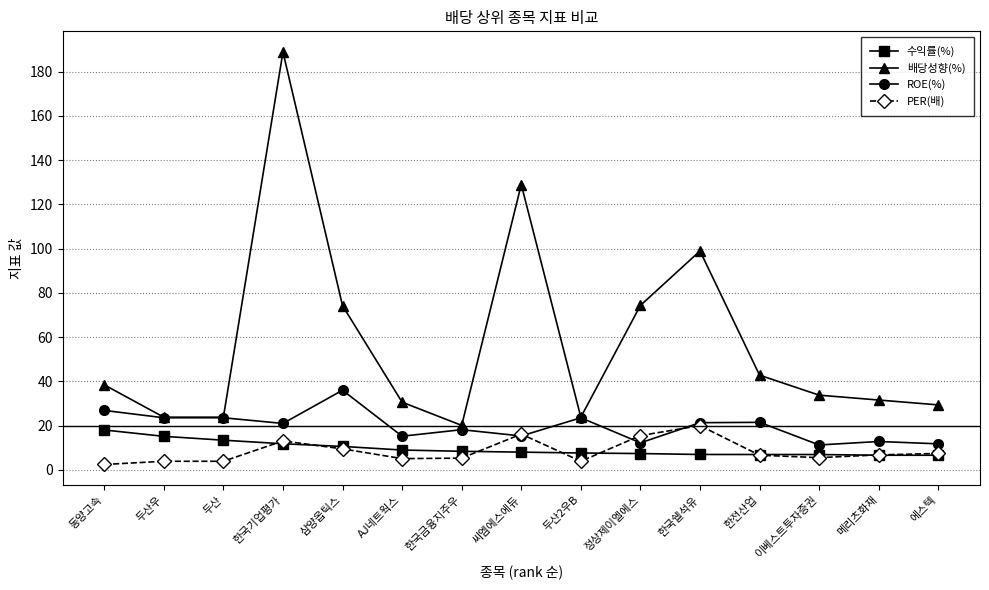

What is the label of the 14th point from the right?

두산우